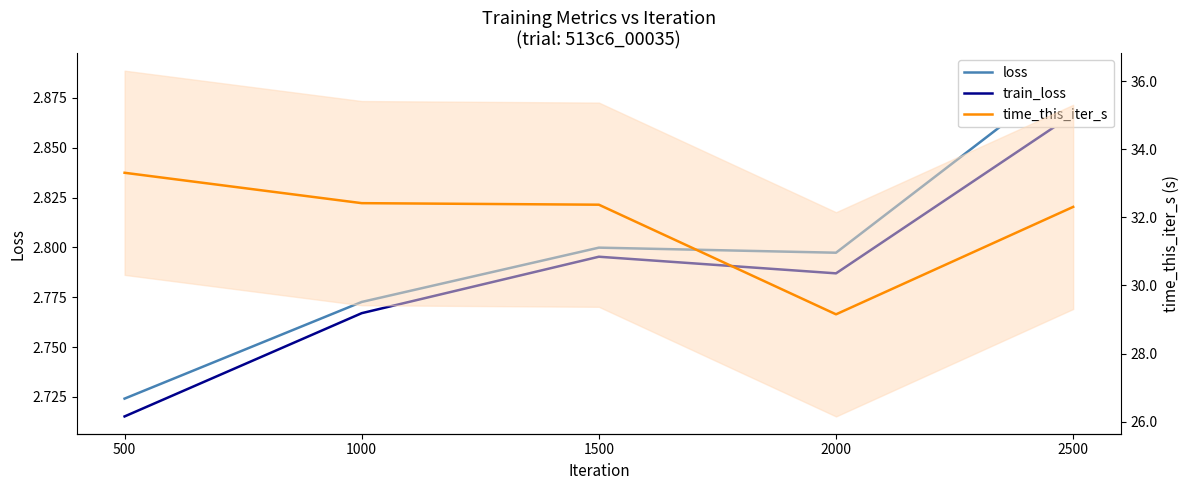

How many series are shown in this chart?

3